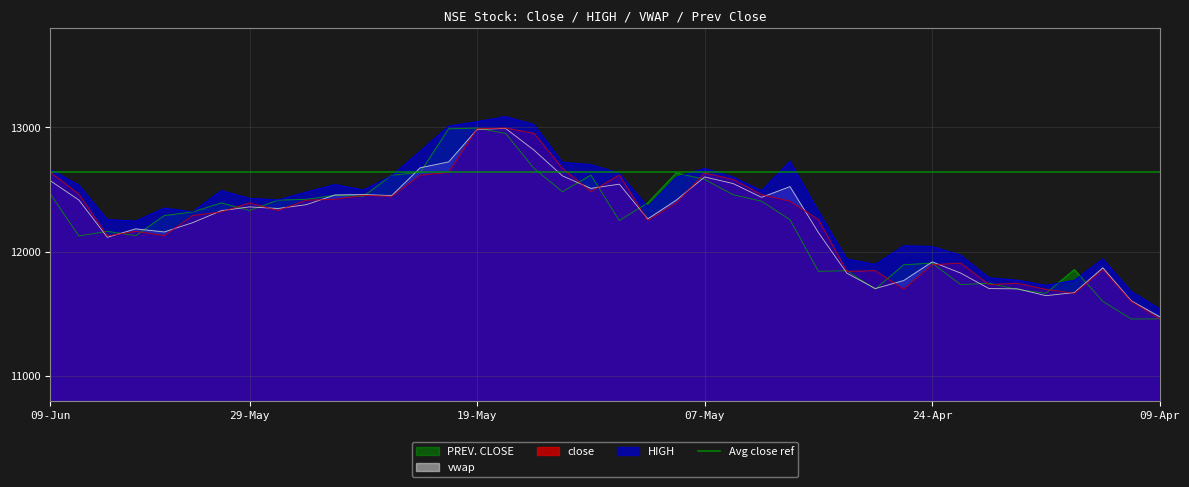

The value of HIGH at 22-Apr is 11788. True or false?

True